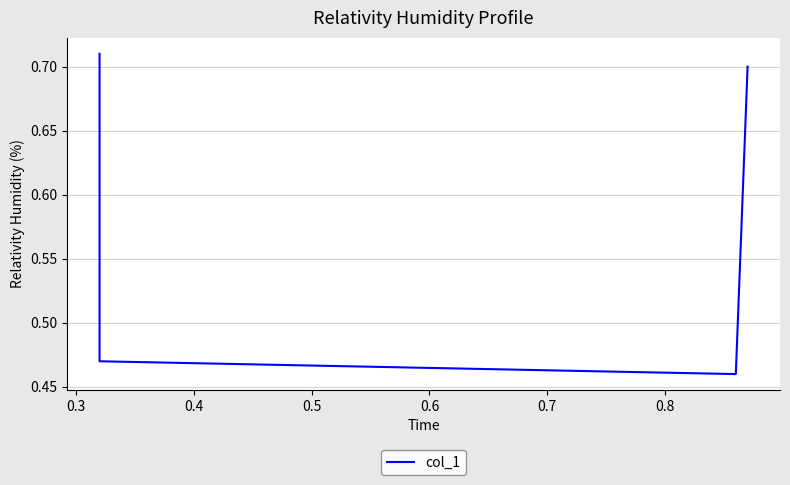

Is this an area chart (filled region under the line)?

No